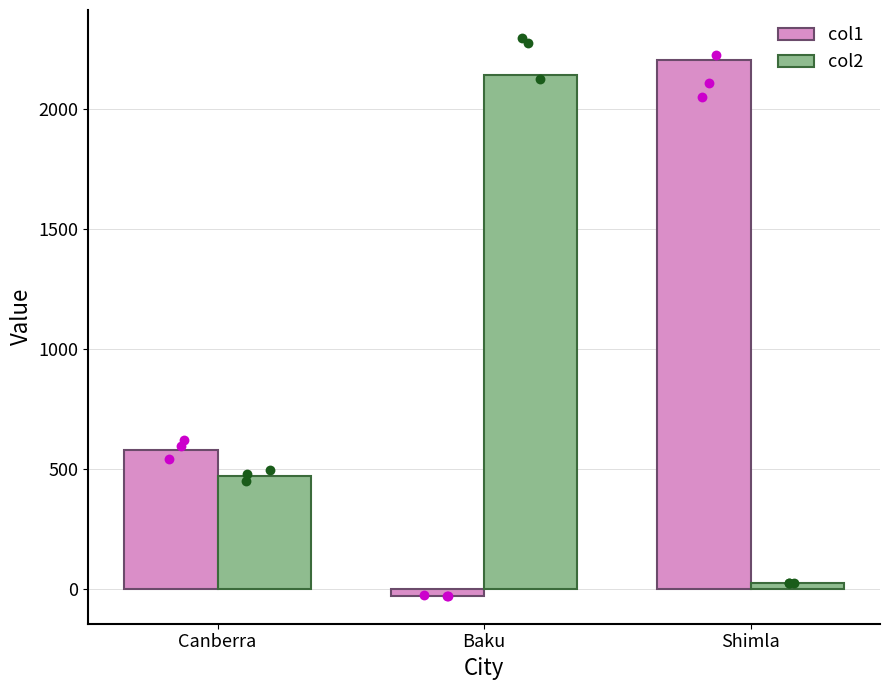

What are all the series names shown in the legend?

col1, col2